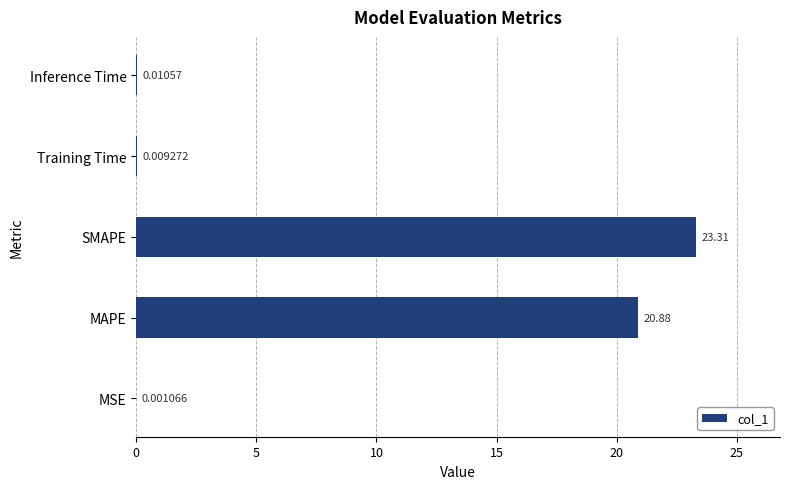

What is the sum of all values?

44.2